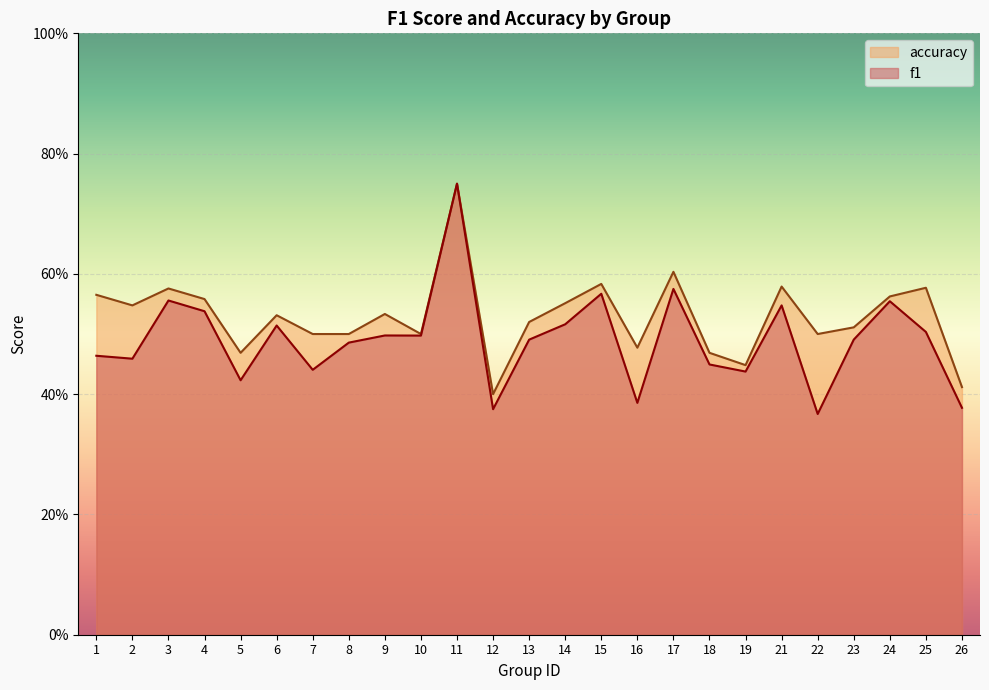

Where is the first local minimum for accuracy?

2